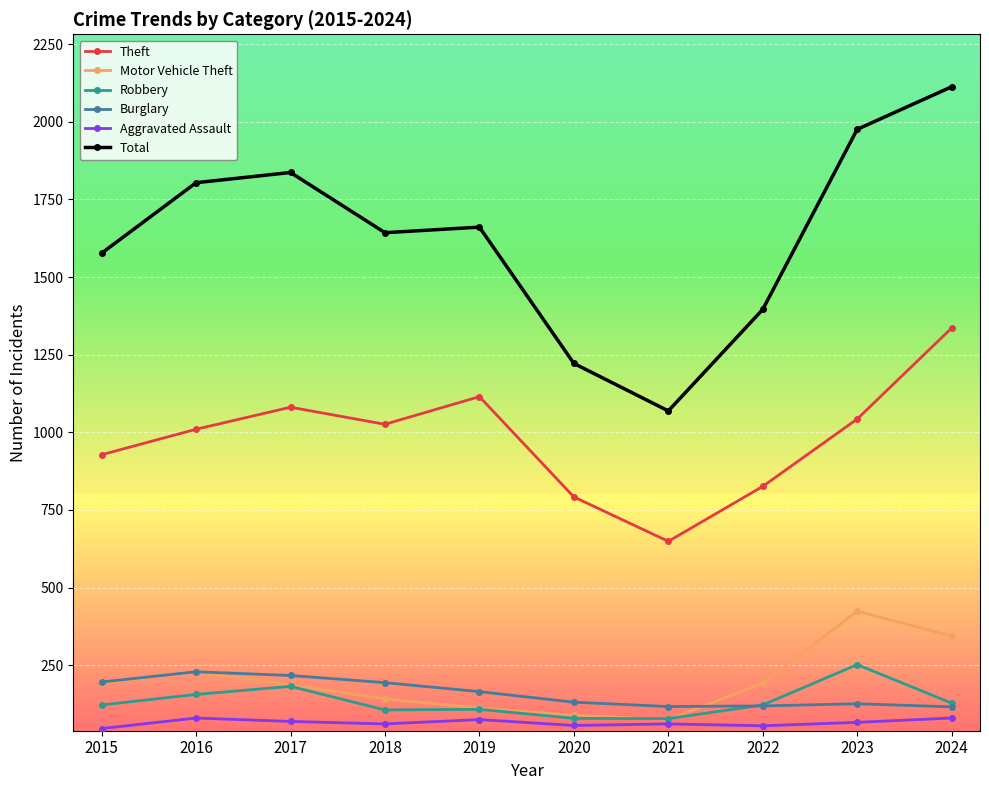

What is the difference between the highest and lowest values at 2022?

1341